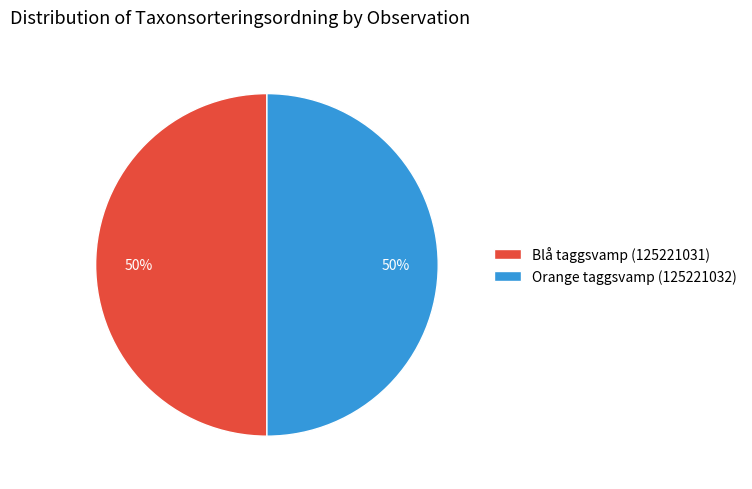

To the nearest percent, what is the combined percentage of Blå taggsvamp (125221031) and Orange taggsvamp (125221032)?

100%